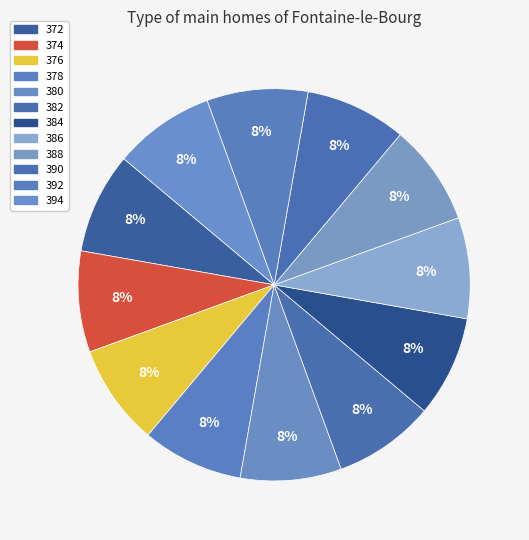

What is the smallest slice in the pie chart?

386